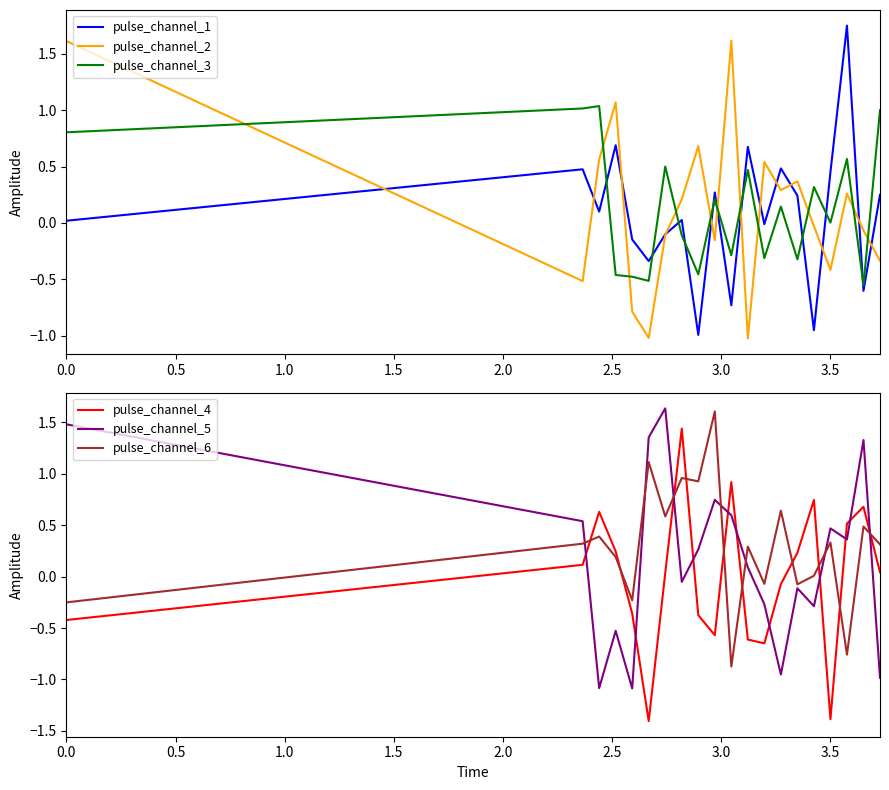

True or false: pulse_channel_4 and pulse_channel_5 cross at least once.

True